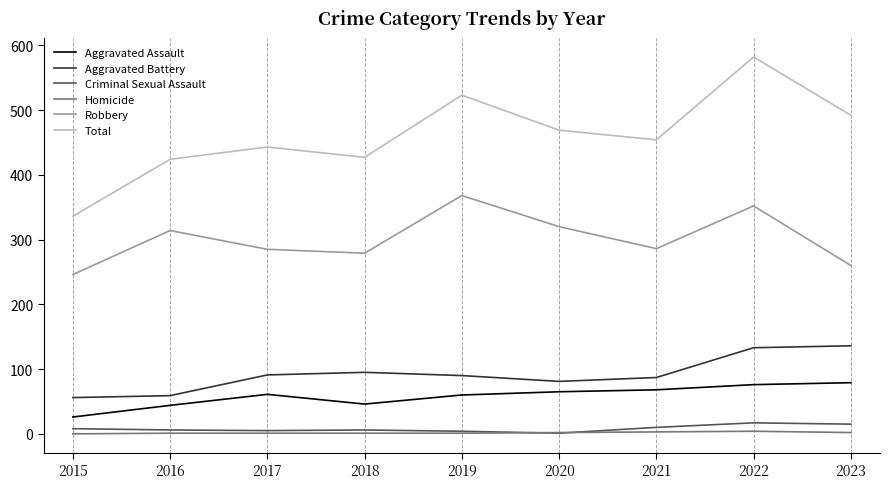

True or false: Criminal Sexual Assault has more than 0 interior local peaks.

True